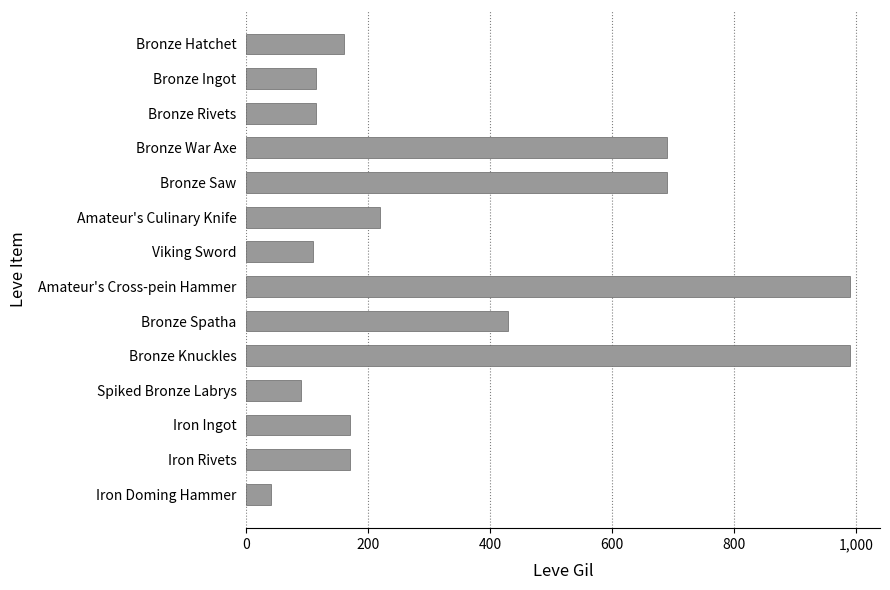

What is the difference between the maximum and second lowest values?

900